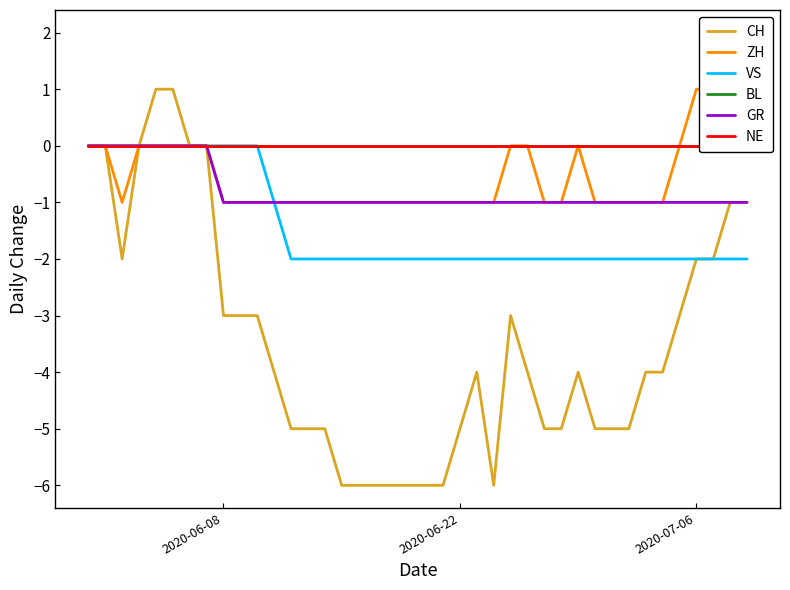

What is the difference between the second highest and second lowest values in the CH series?

7